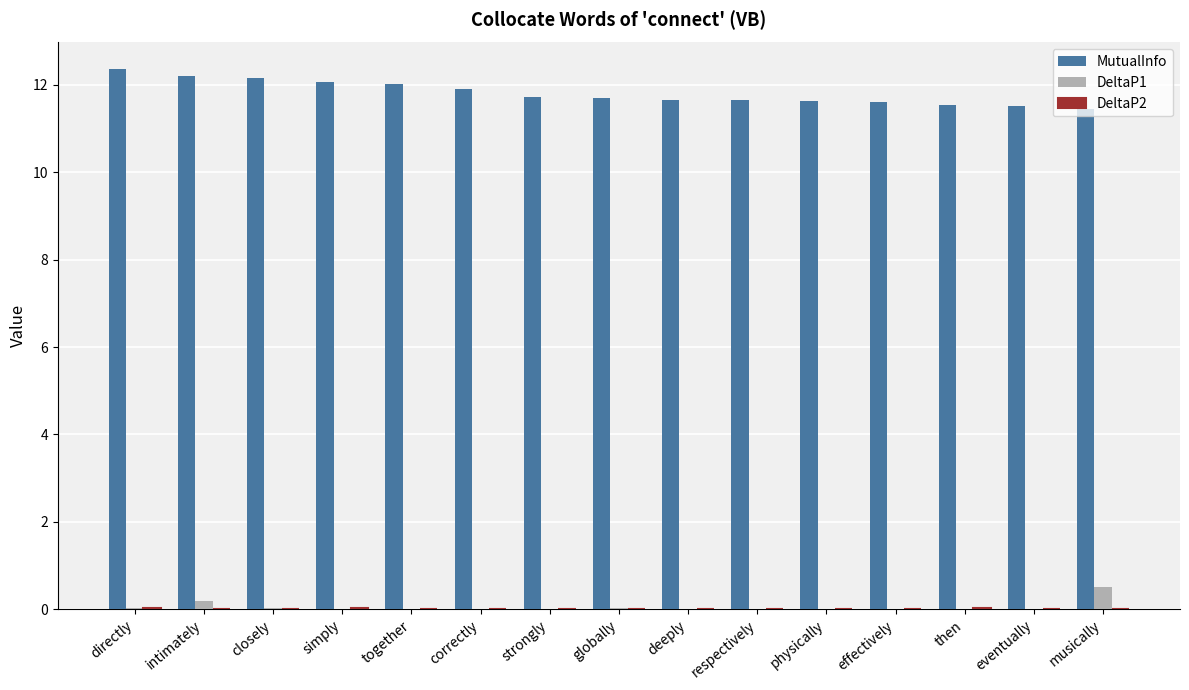

The DeltaP1 series shows 0.0 at correctly. True or false?

True